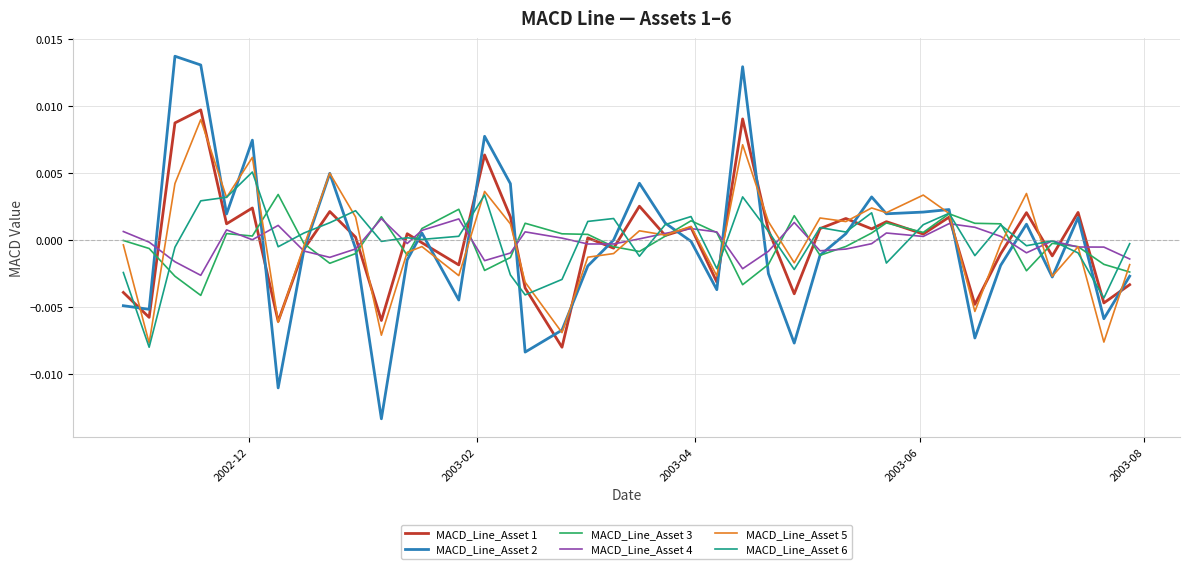

Which series has the largest range (max minus min)?

MACD_Line_Asset 2